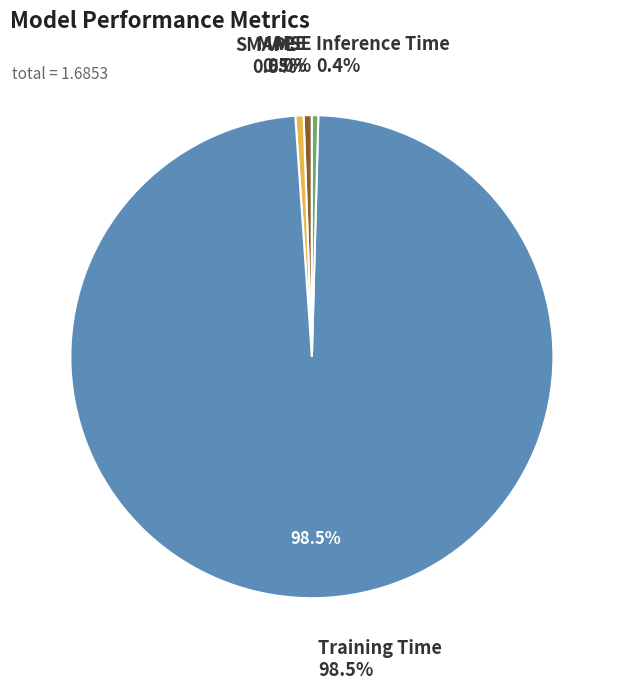

To the nearest percent, what is the difference between the largest and smallest slice percentages?

98%